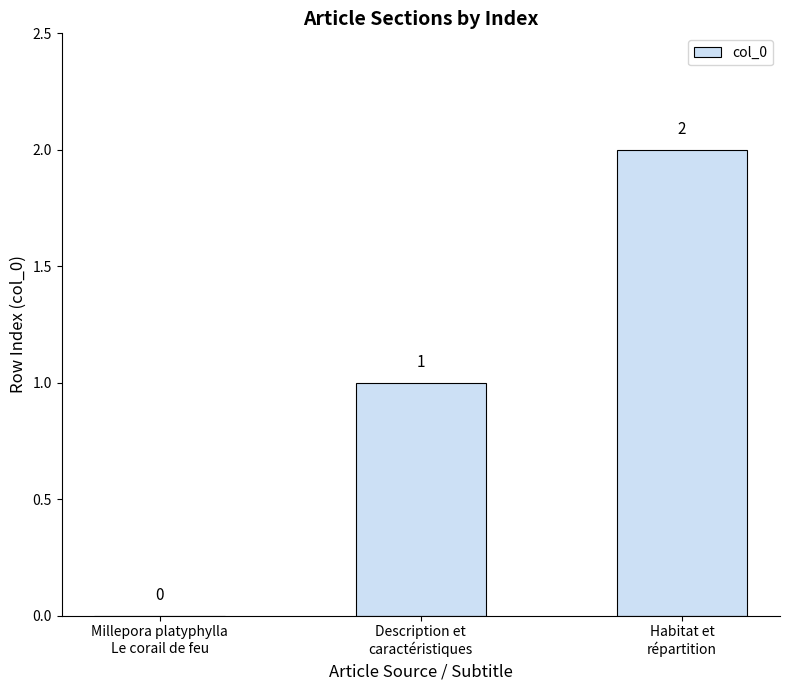

How many values are between 0 and 2?

3